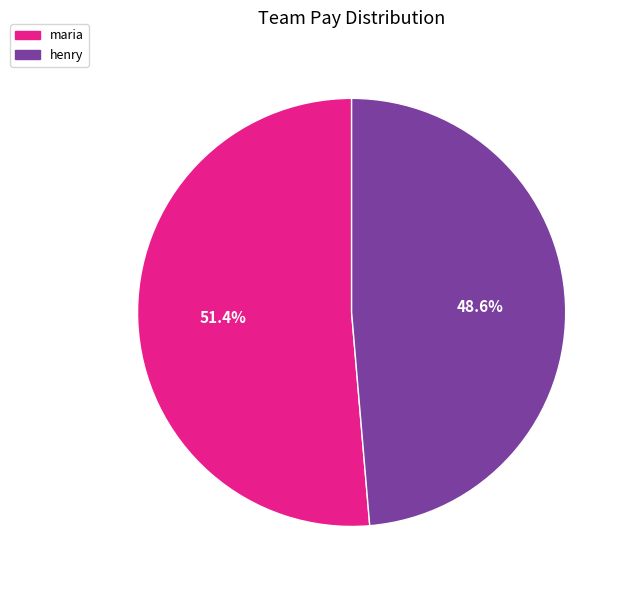

To the nearest percent, what is the average slice percentage?

50%